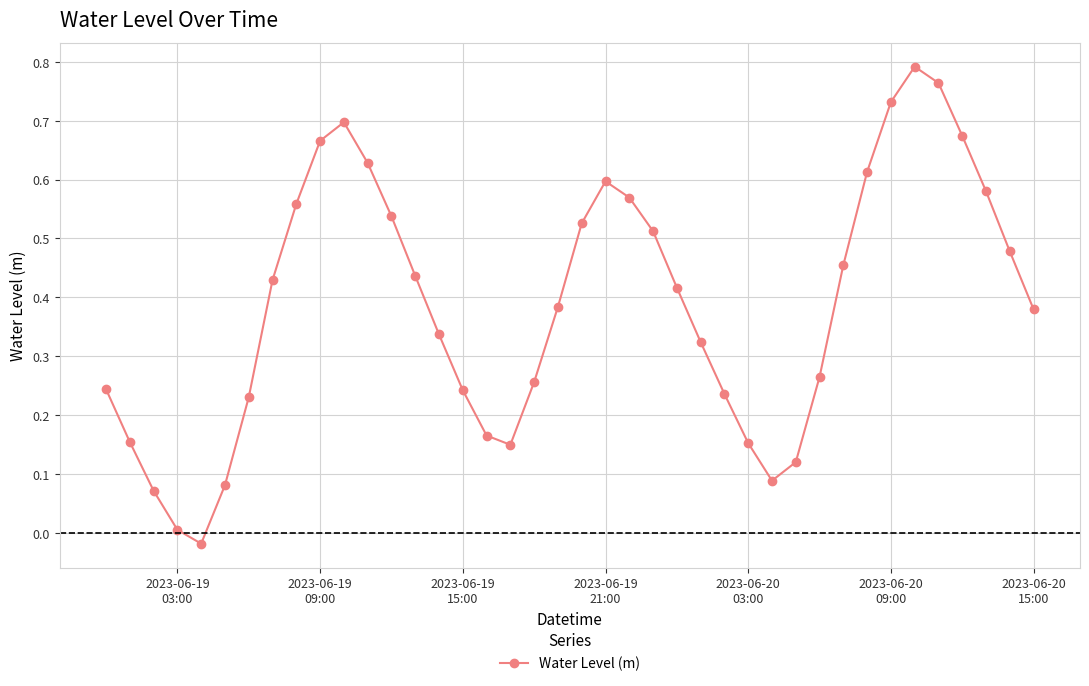

What is the sum of all values?

15.5